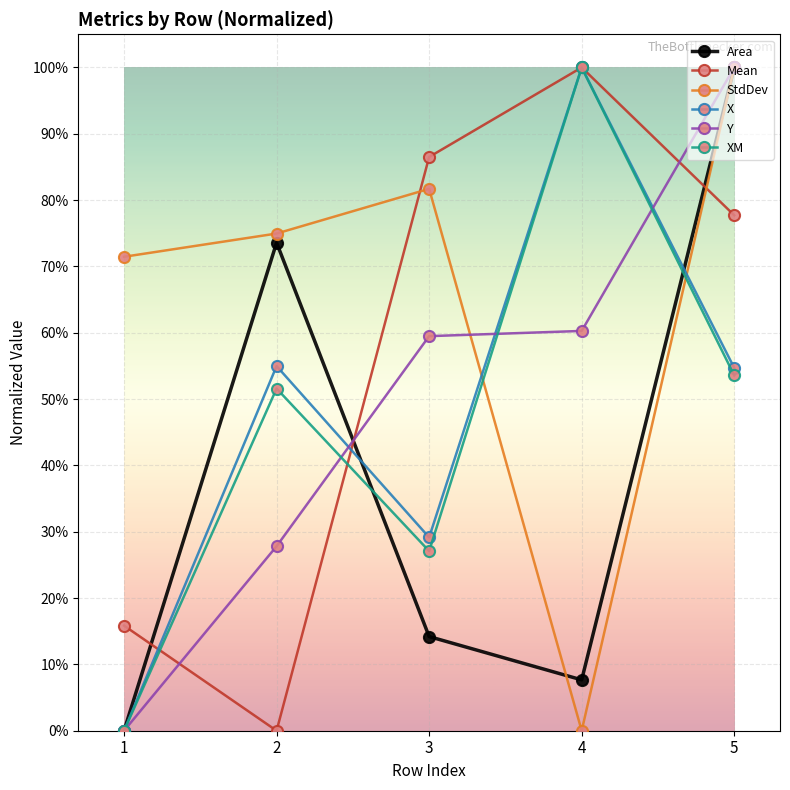

Does the chart have visible grid lines?

Yes